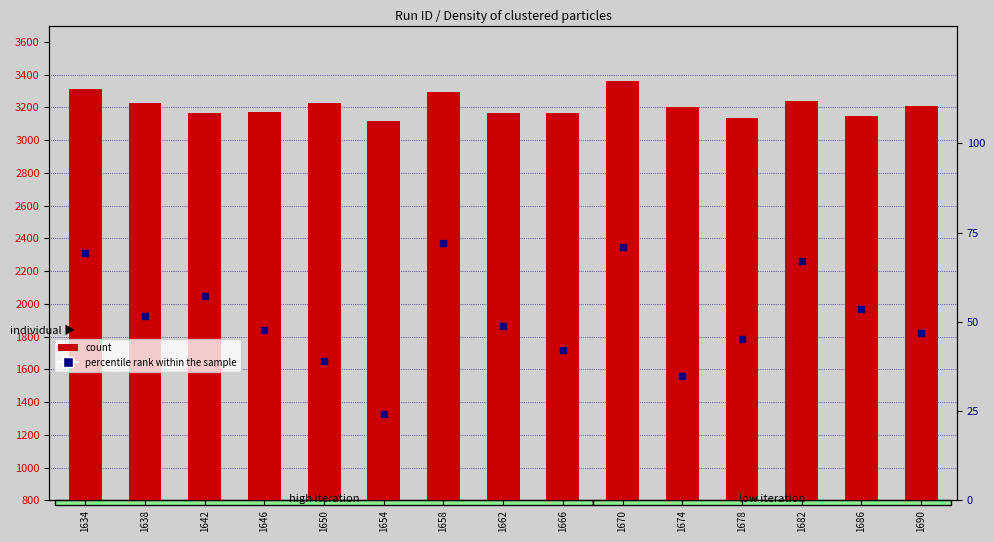

What are all the series names shown in the legend?

count, percentile rank within the sample